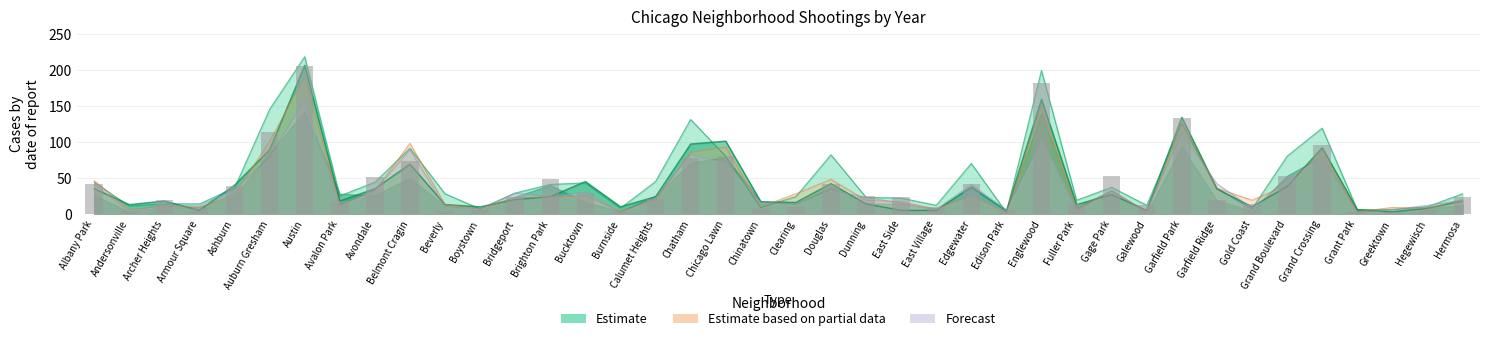

The 2016 series shows 71 at Brighton Park. True or false?

False